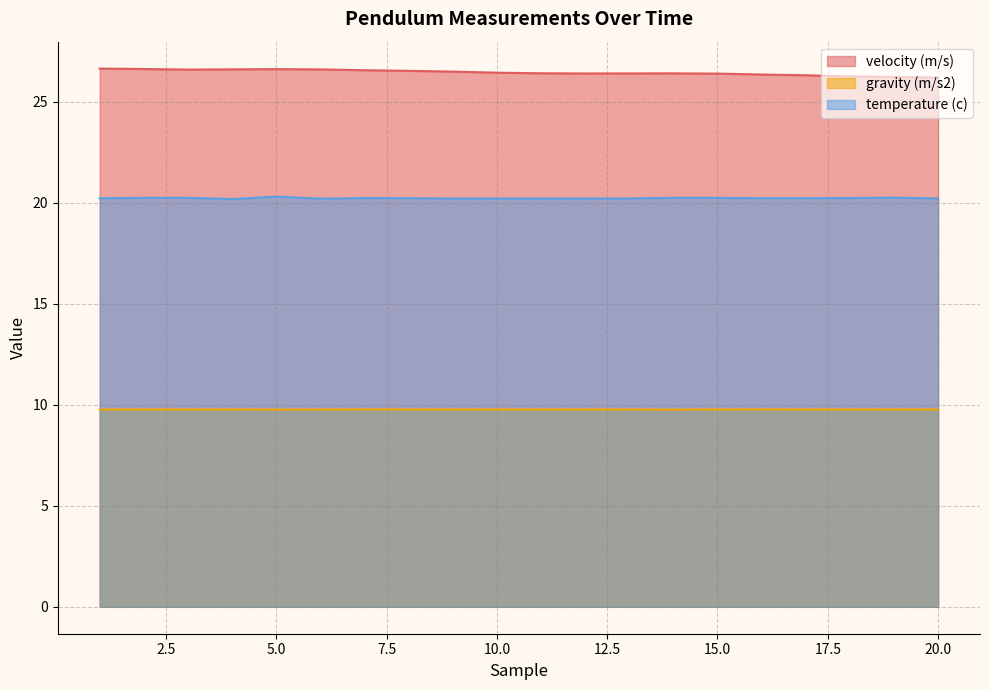

At which category does the chart reach its minimum across all series?

14